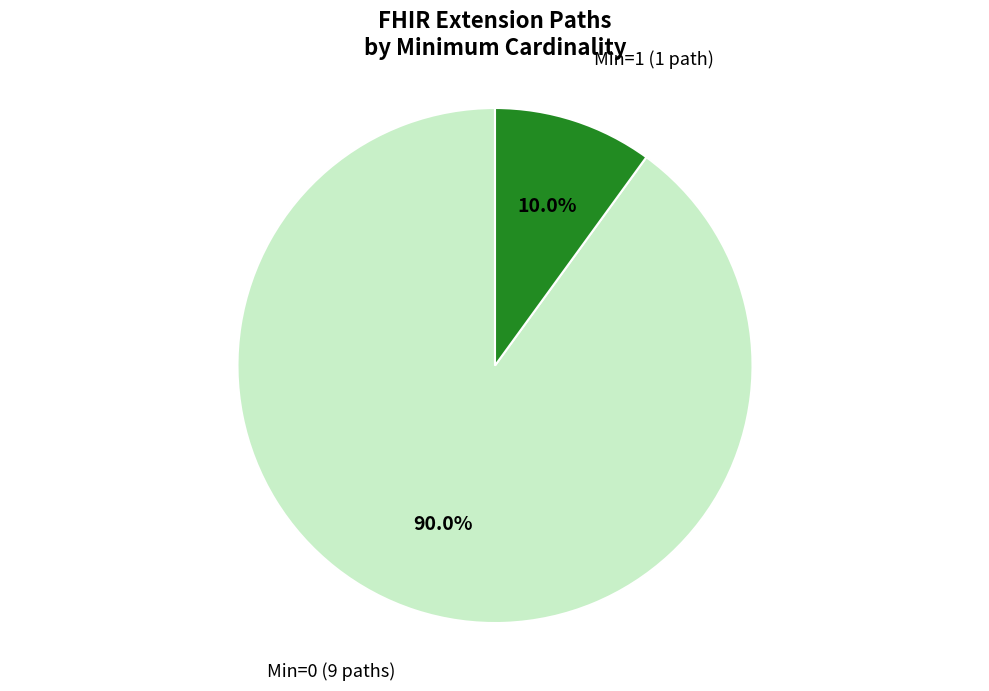

Is there any slice that represents more than half of the pie?

Yes